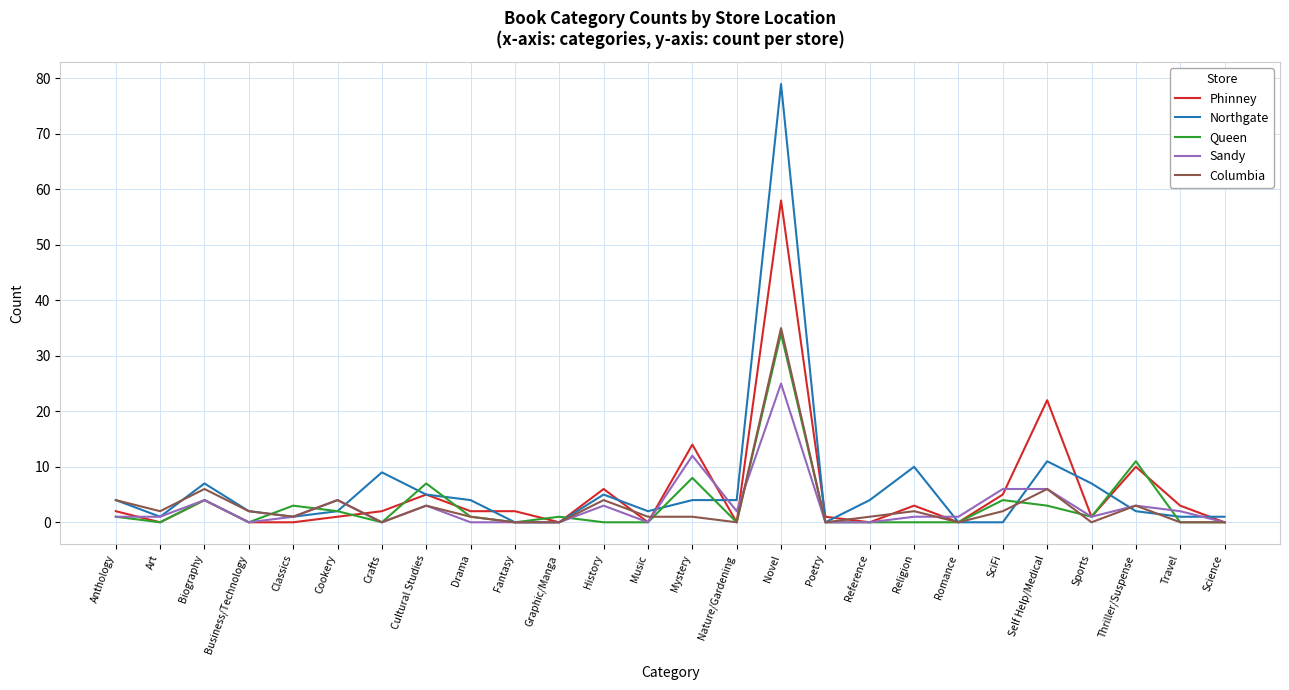

What is the highest value of the Queen series?

34